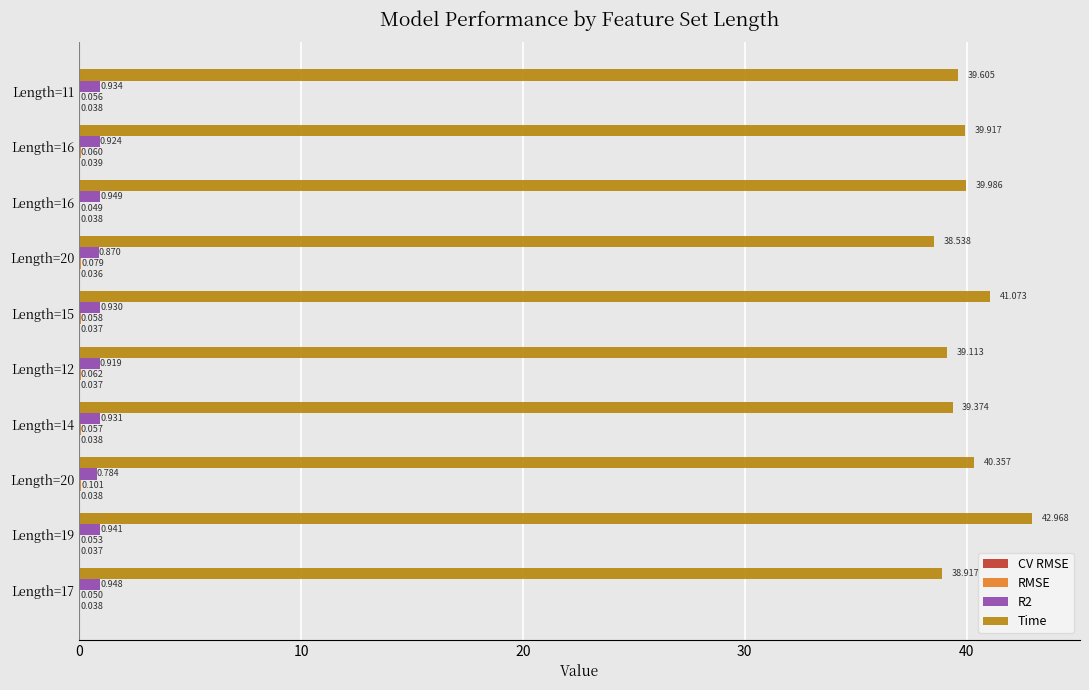

Which series has the largest total across all categories?

Time